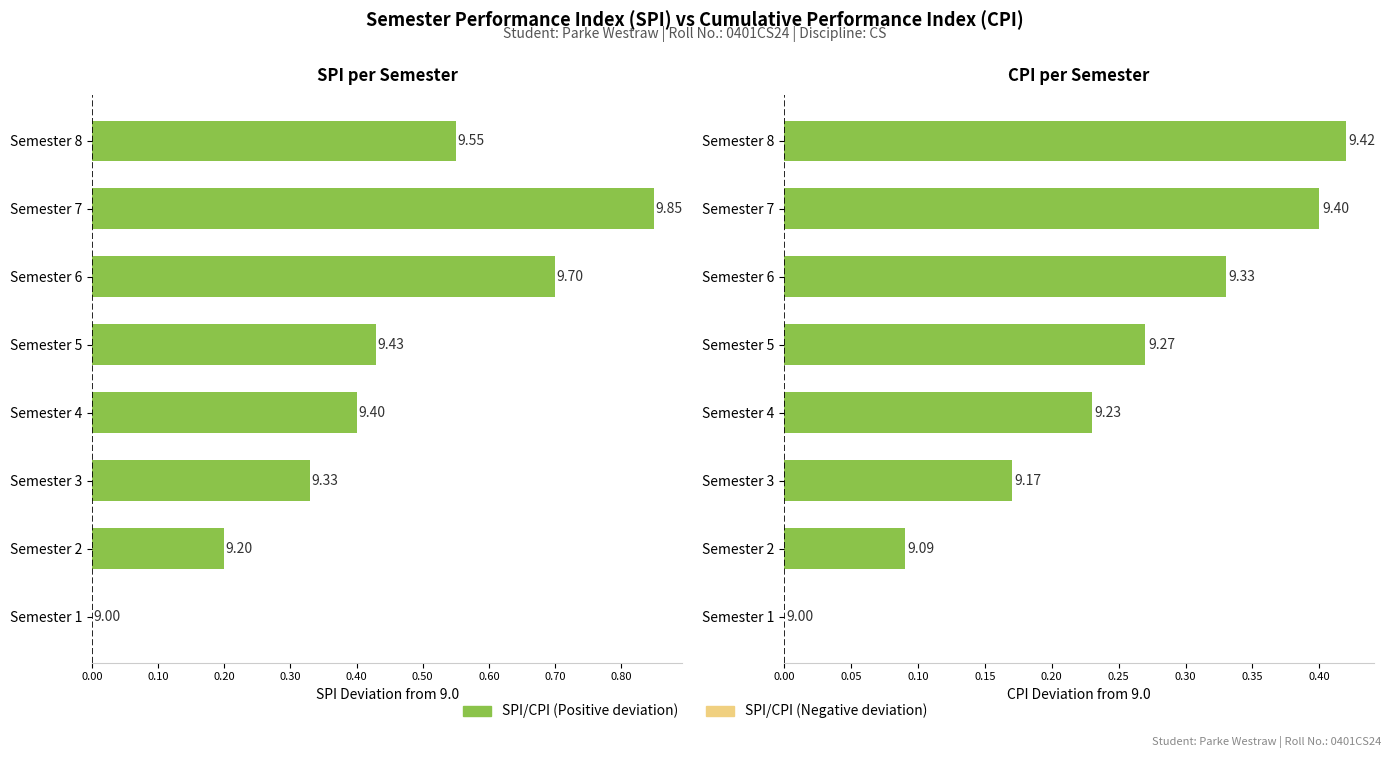

What is the sum of all CPI values?

73.9